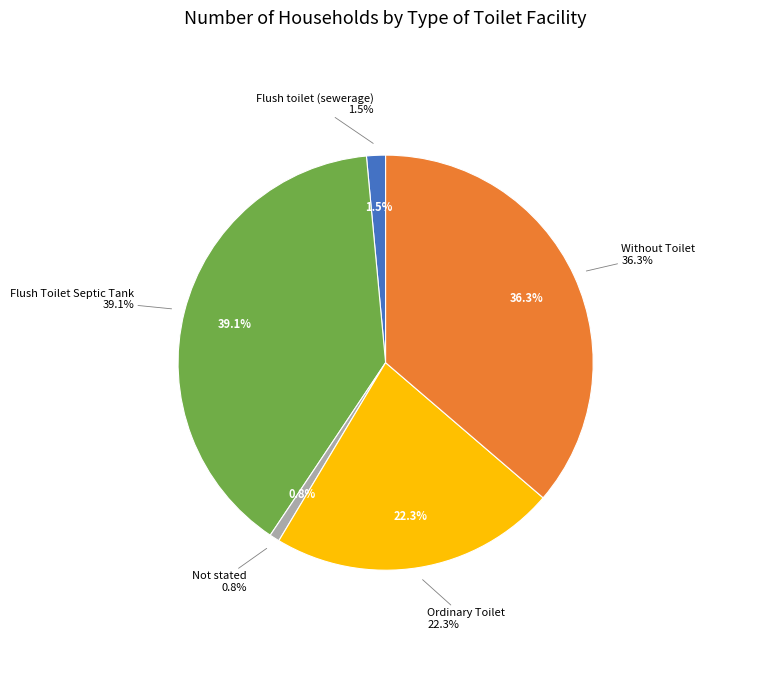

Does any single category account for the majority?

No